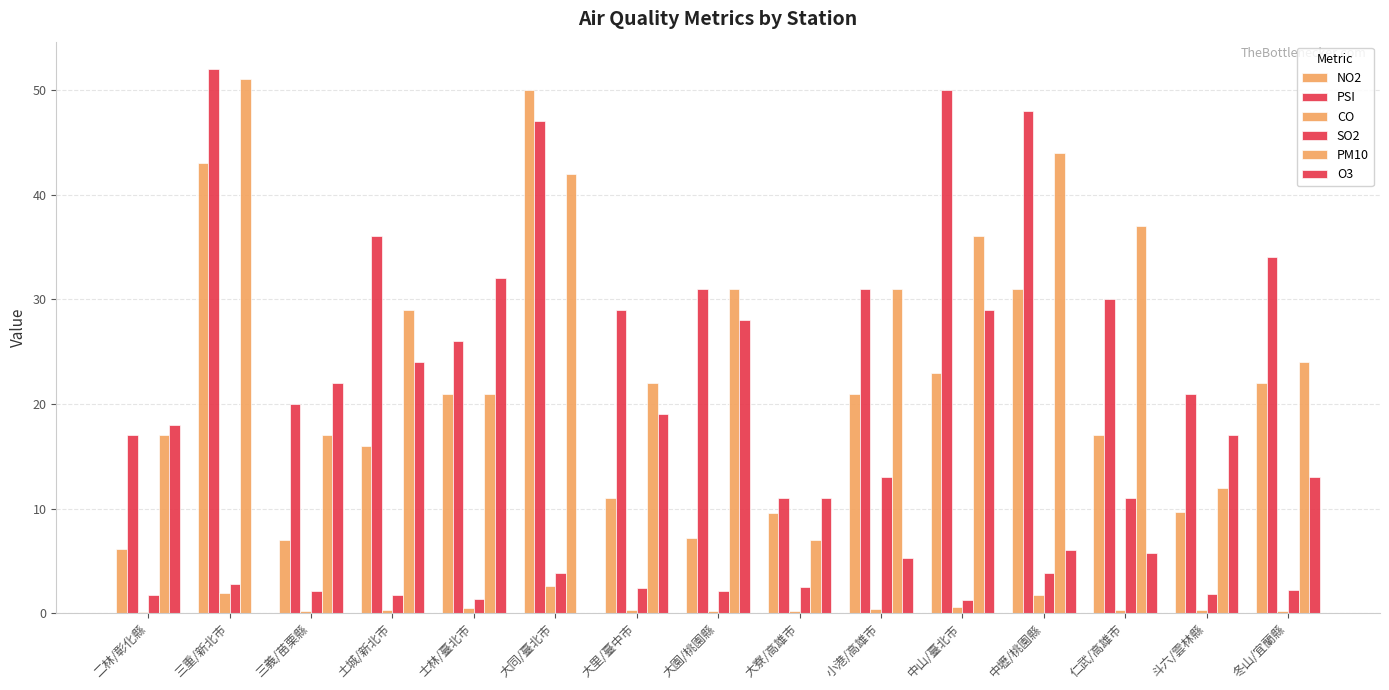

Which series has the largest range (max minus min)?

PM10